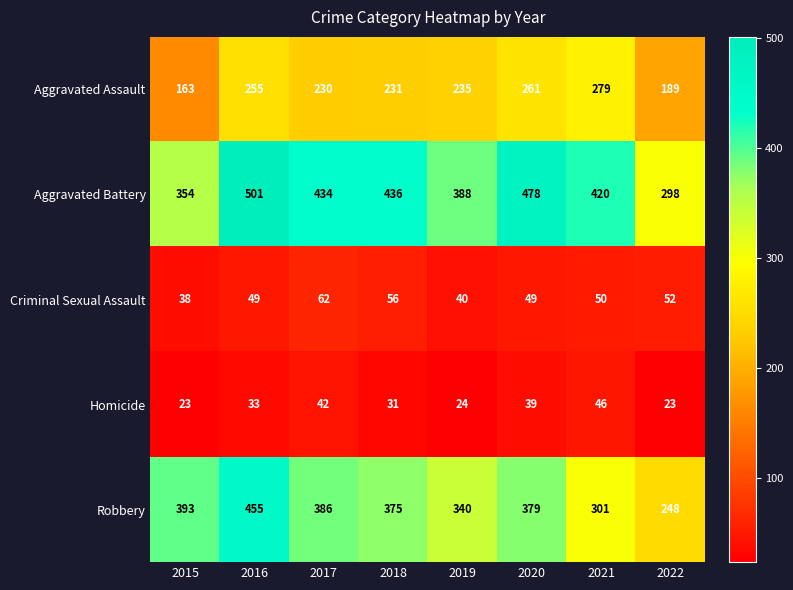

Which category has the highest value across all series?

2016